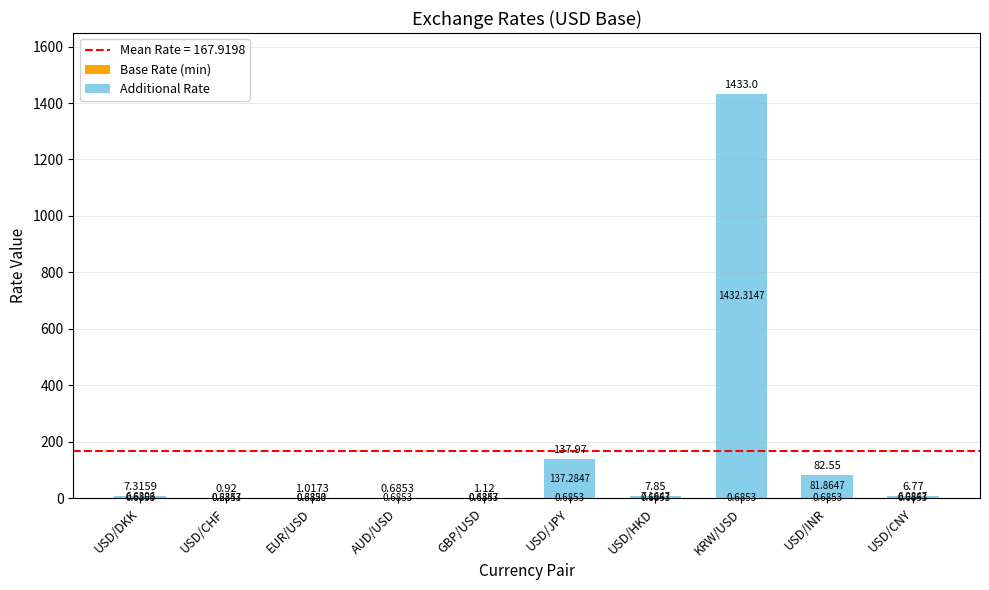

How many data points does each series have?

10